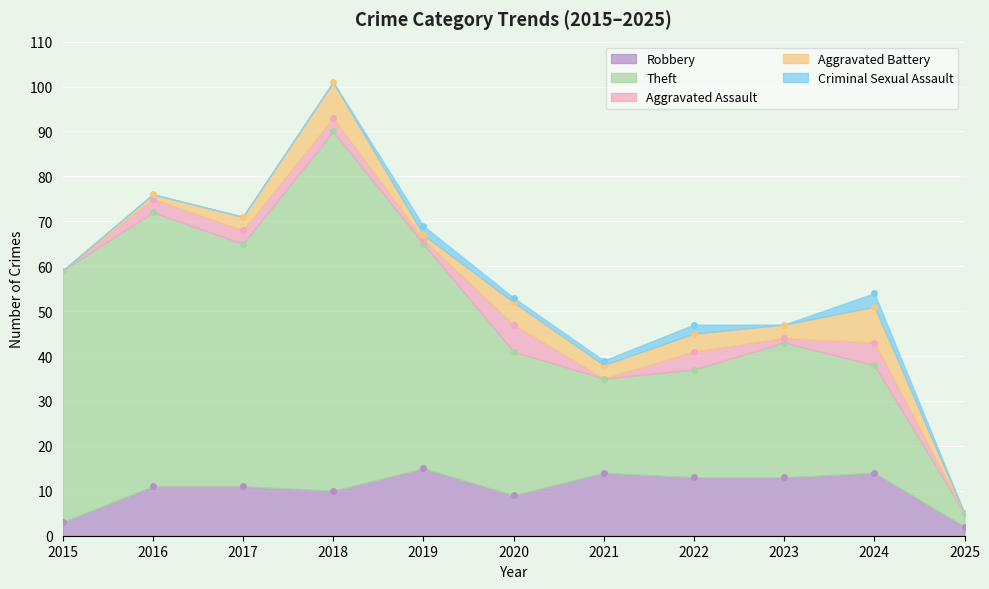

What value does the Theft series have at 2021?

21